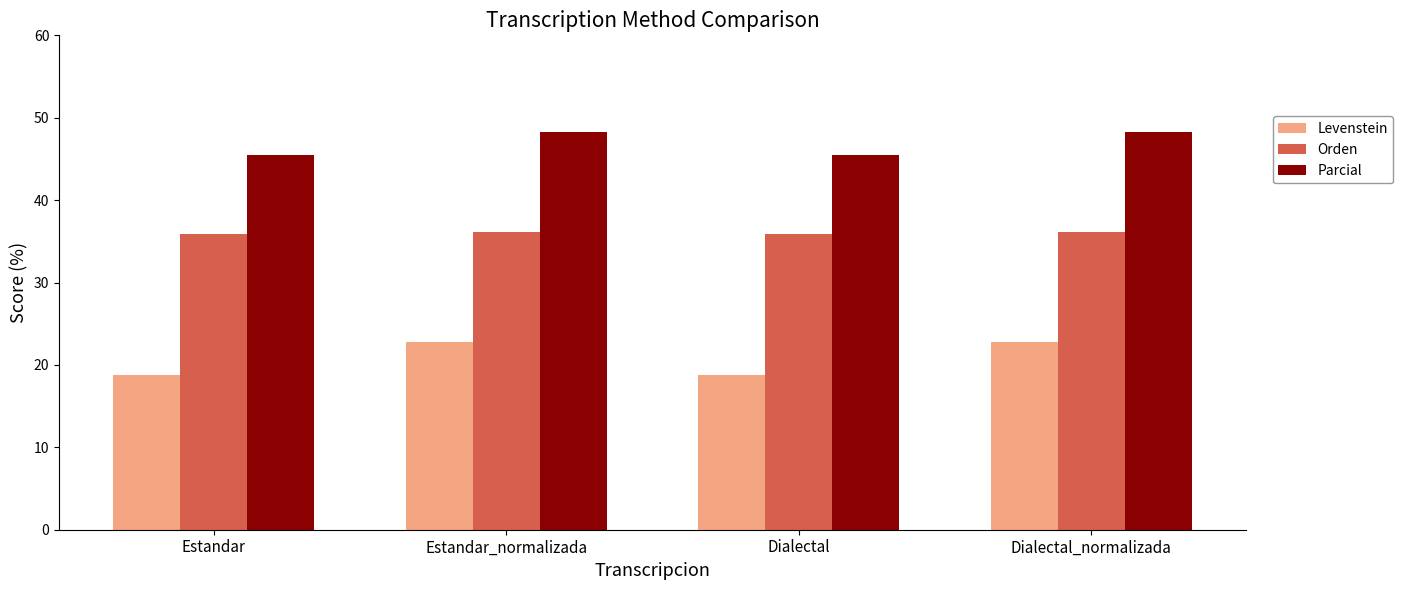

What is the highest value of the Levenstein series?

22.8